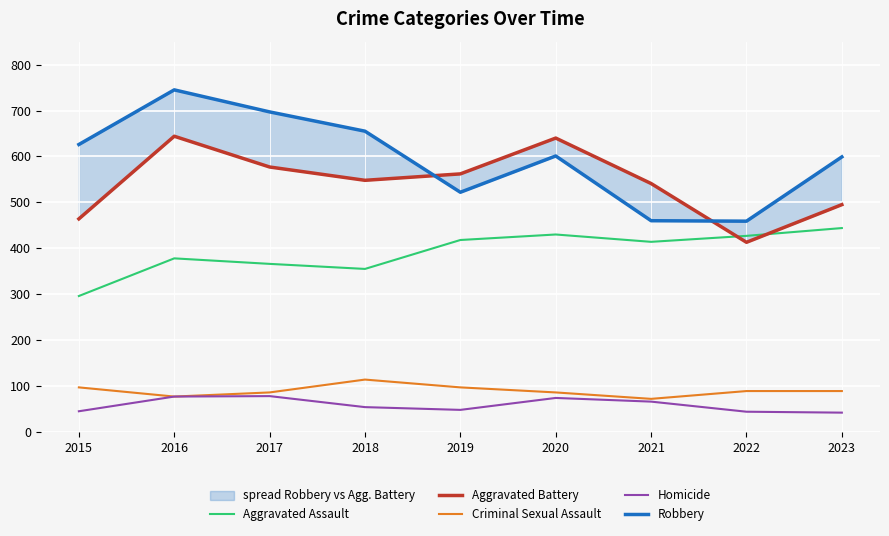

Rank the series by their maximum value, from highest to lowest.

Robbery, Aggravated Battery, Aggravated Assault, Criminal Sexual Assault, Homicide